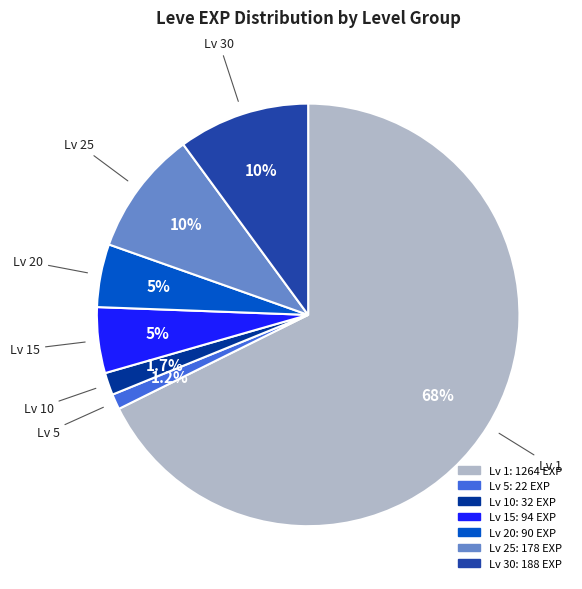

Is there any slice that represents more than half of the pie?

Yes